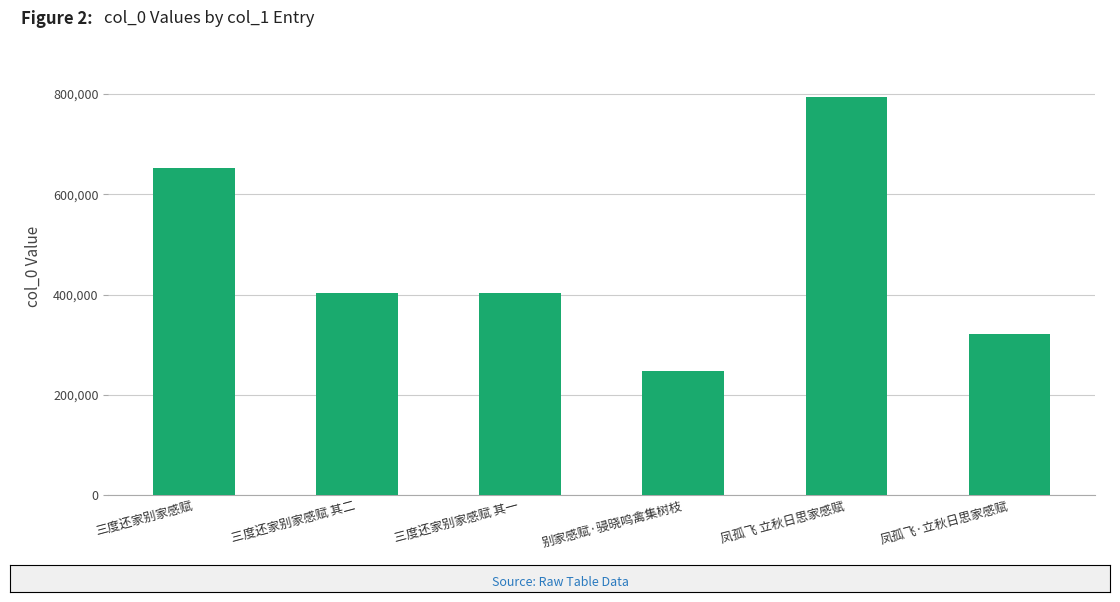

Does the chart contain stacked bars?

No